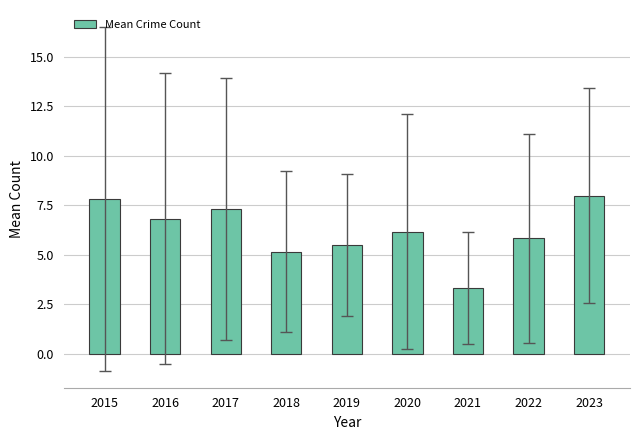

Is it true that the value at 2021 is 1.4?

False